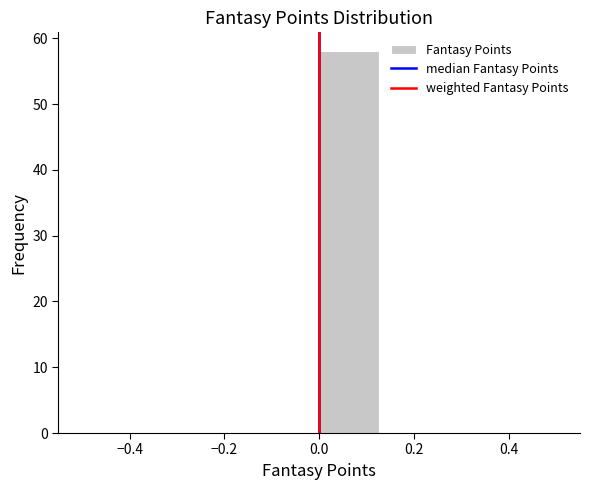

What is the height of the bar covering 0.000 to 0.125 on the x-axis? Neither the bar edges nor the heights are printed on the chart, so give them approximately, as read against the axes.

58